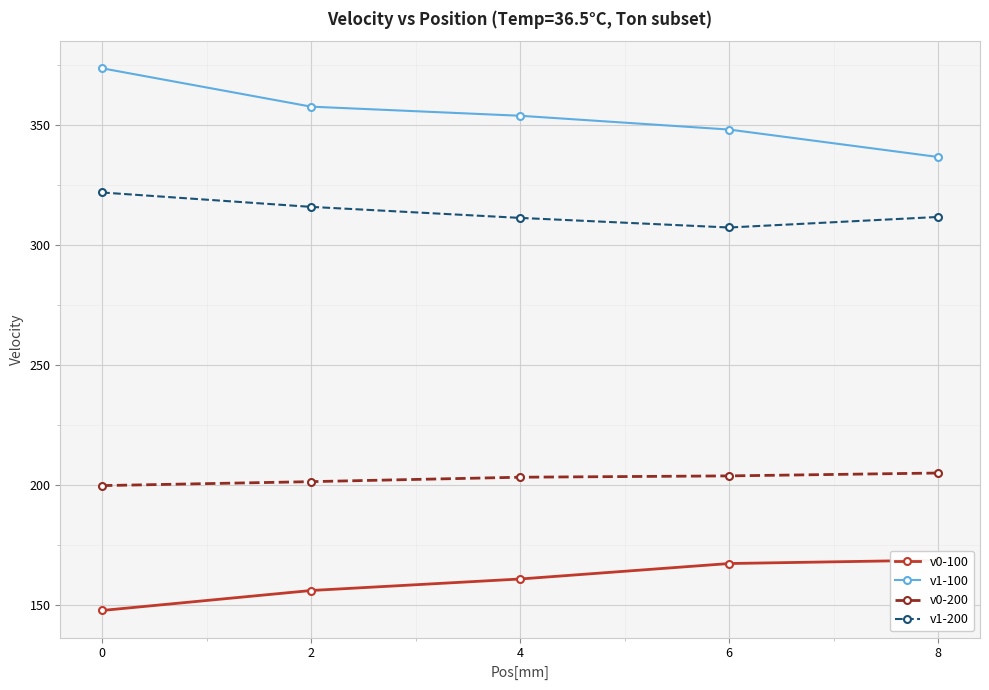

How many values in the v0-200 series are below 203?

2